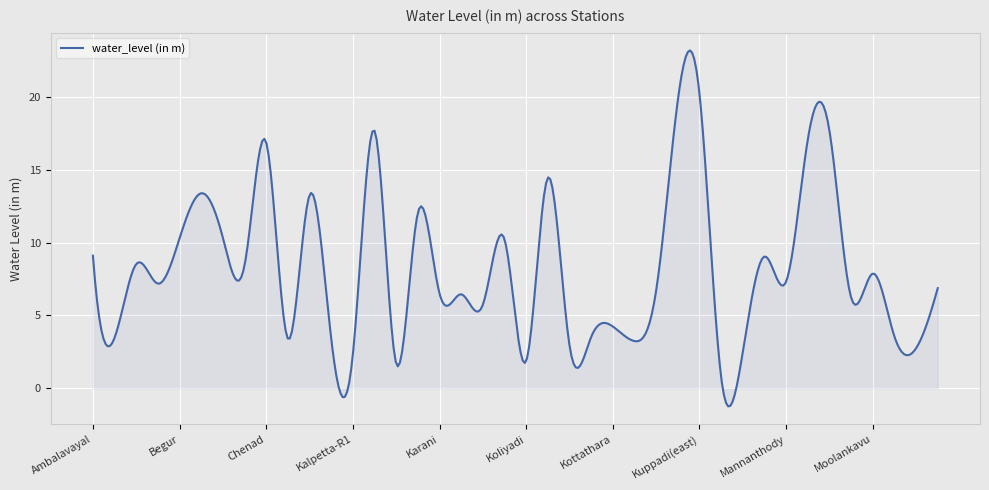

How many lines are shown in the chart?

1